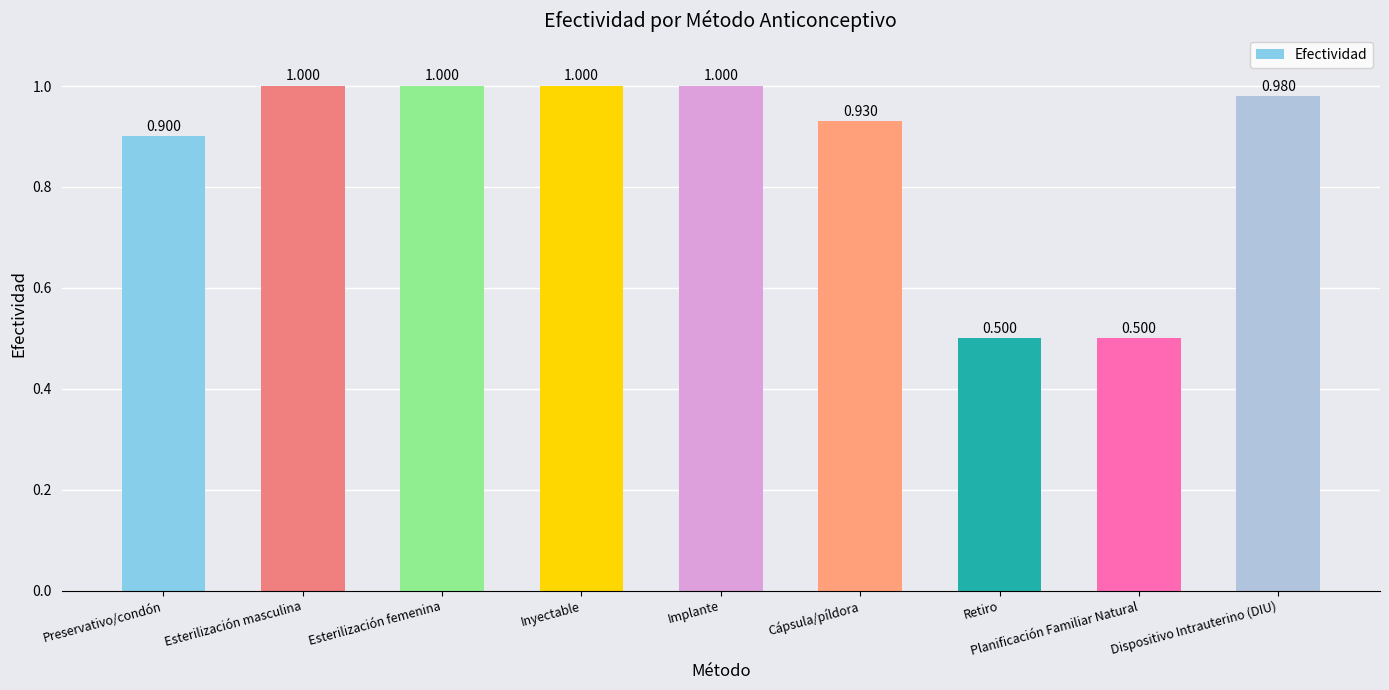

Are the bars grouped side by side (vs. stacked)?

No